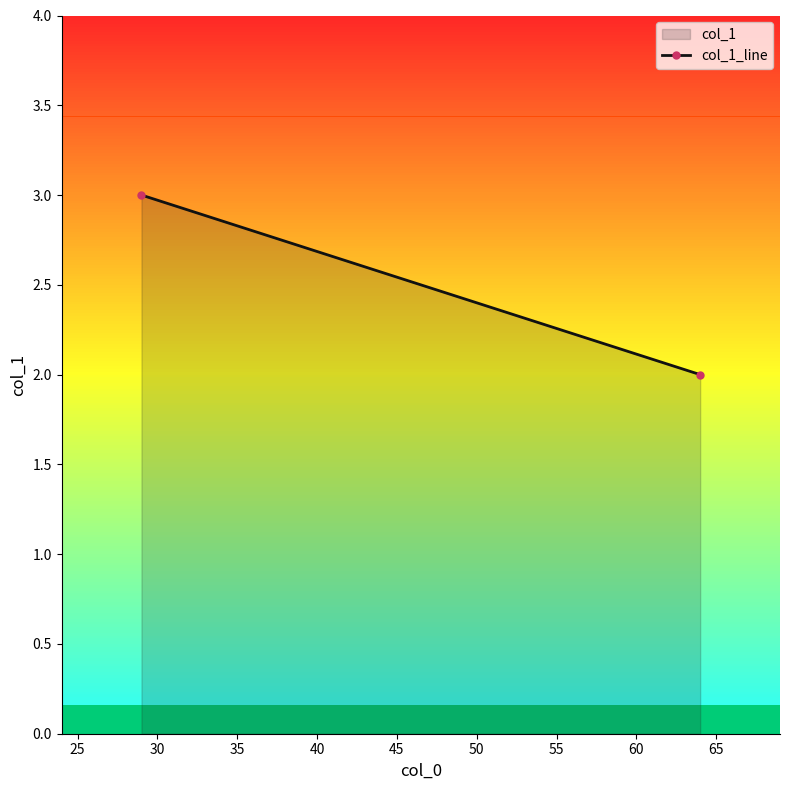

What is the maximum value shown in the chart?

3